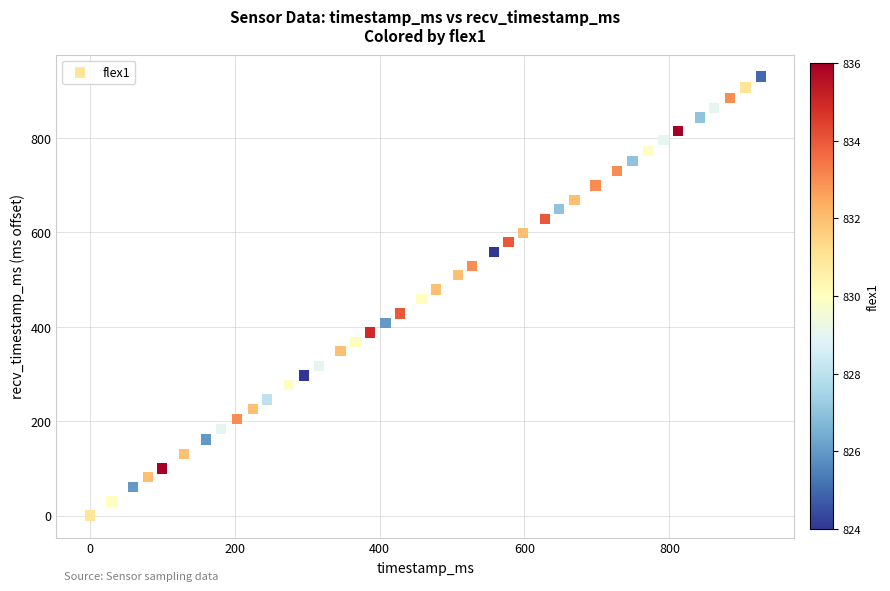

What is the range of Y values (max minus min)?

930